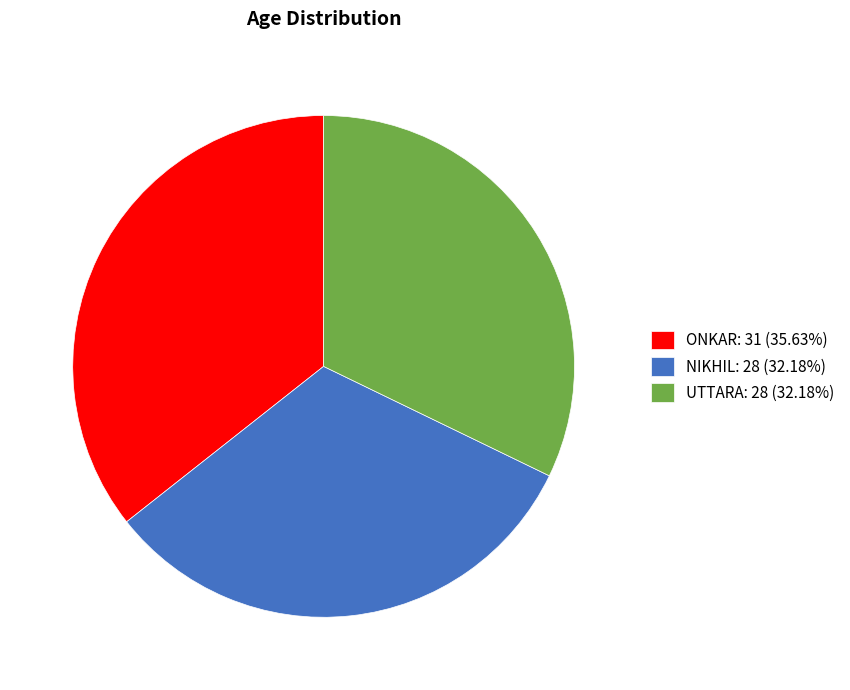

Combined, do NIKHIL: 28 (32.18%) and UTTARA: 28 (32.18%) account for over 50%?

Yes